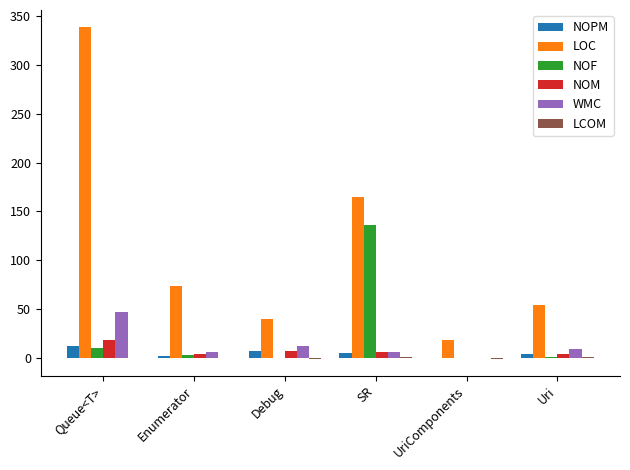

At which label does WMC first exceed 9?

Queue<T>